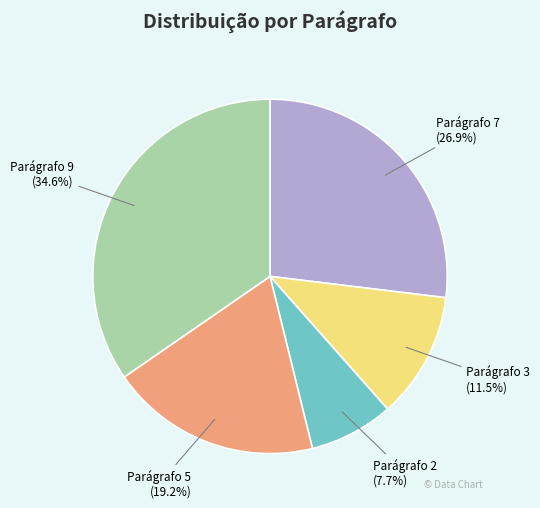

Combined, what portion of the pie is Parágrafo 2 and Parágrafo 3?

19.2%